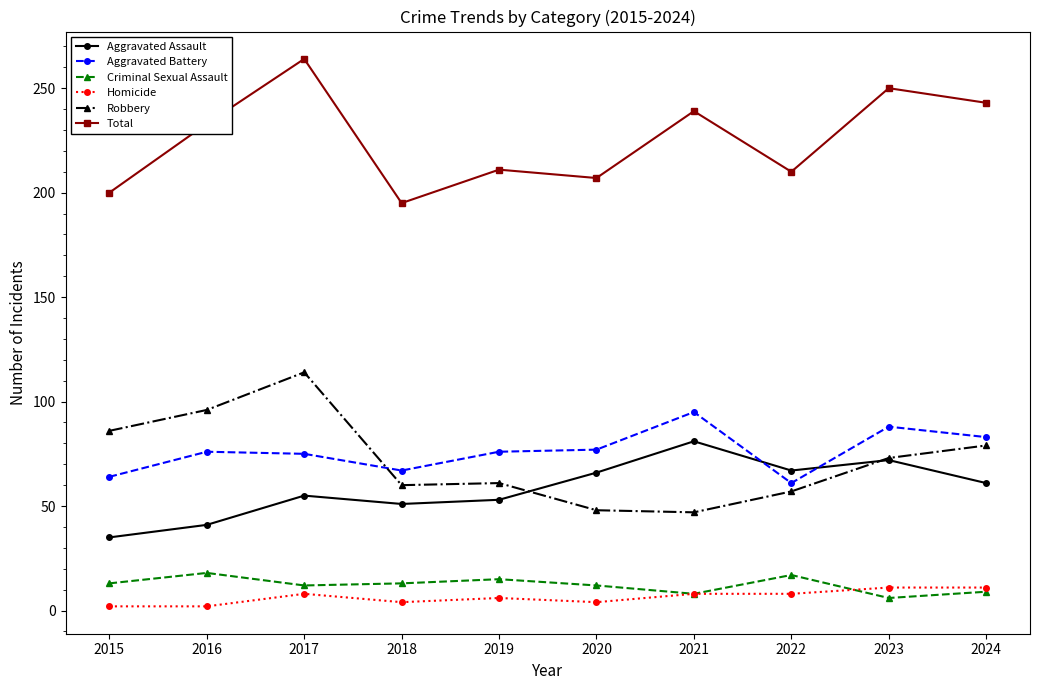

What is the average value of the Aggravated Assault series?

58